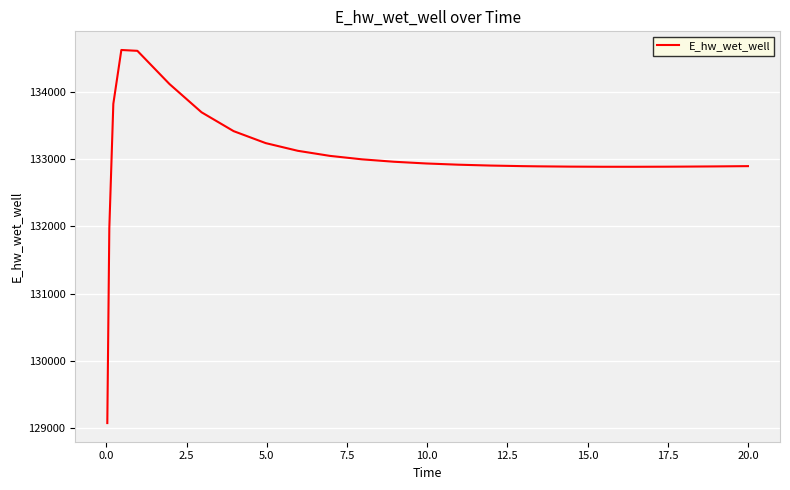

What is the maximum value shown in the chart?

134628.6